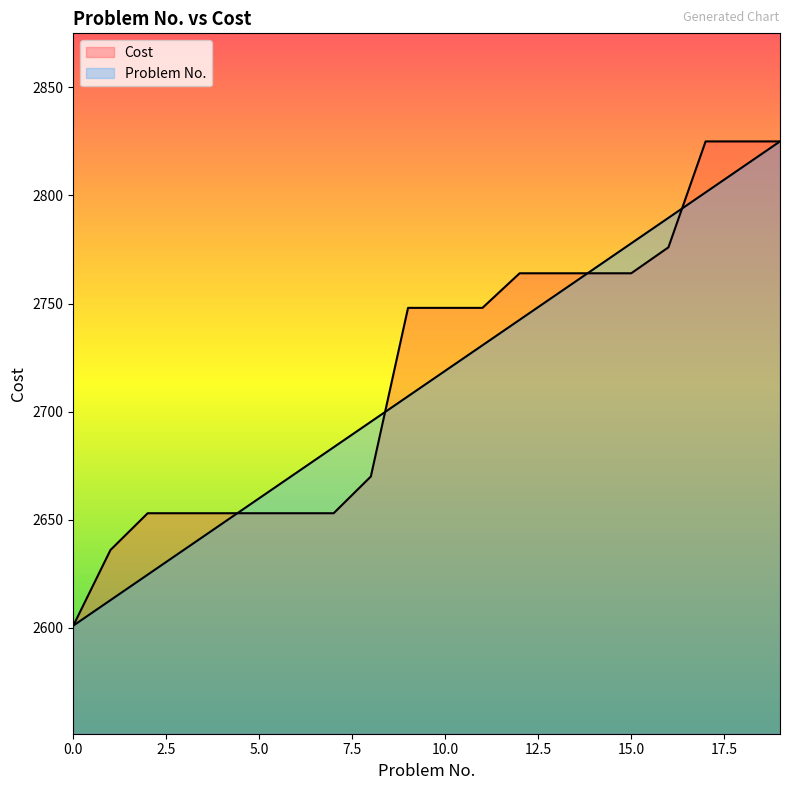

What is the minimum value shown in the chart?

2601.0